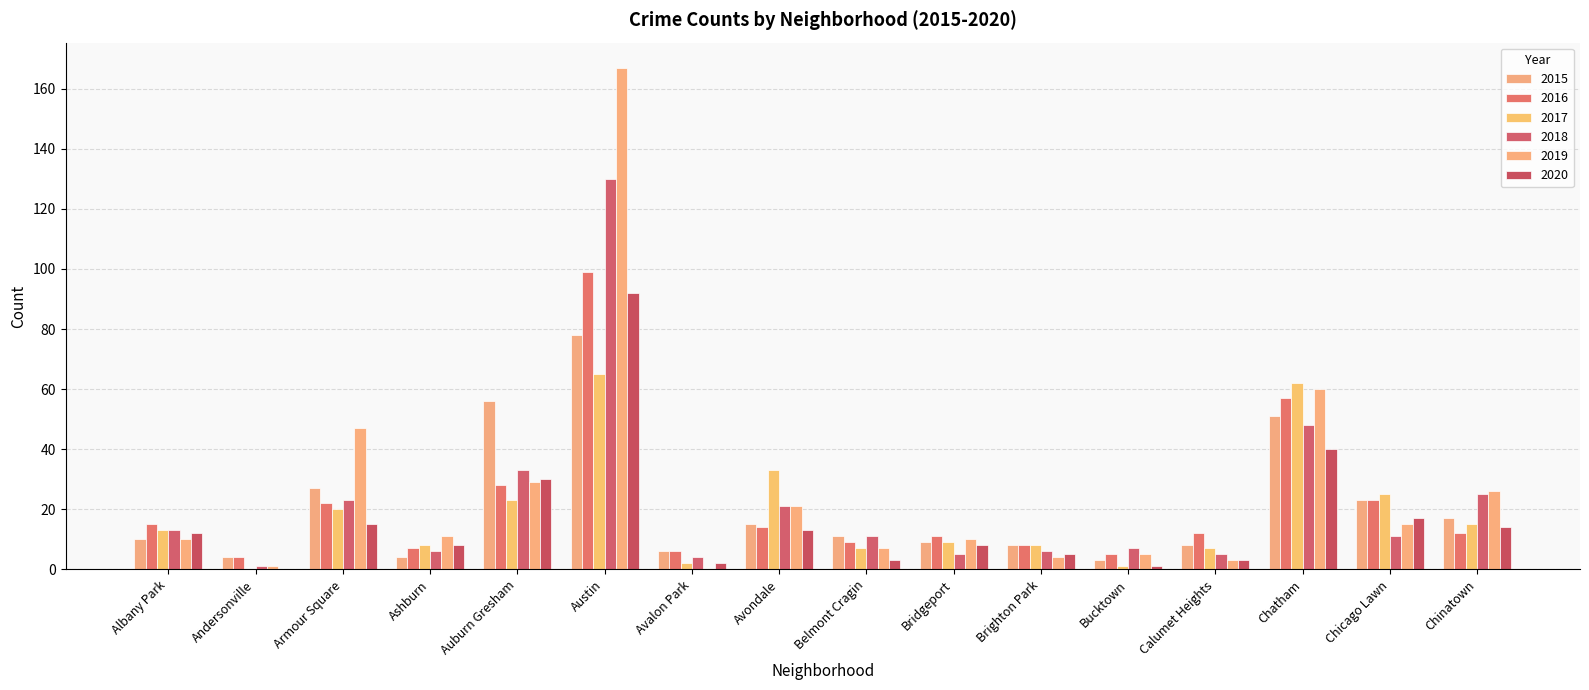

Between Calumet Heights and Albany Park, which is larger?

Albany Park